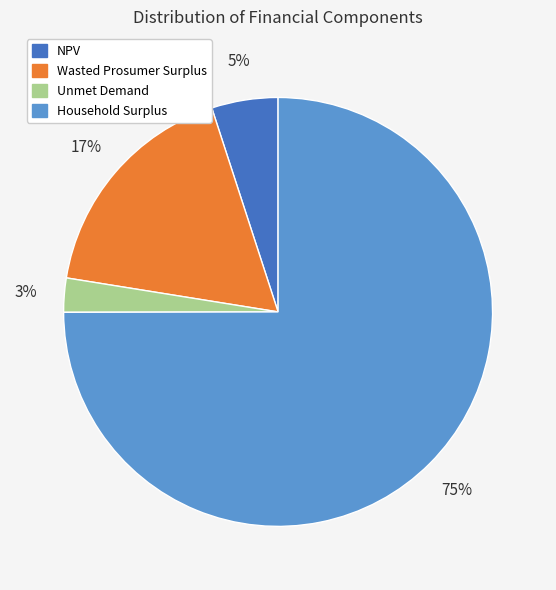

What is the smallest slice in the pie chart?

Unmet Demand